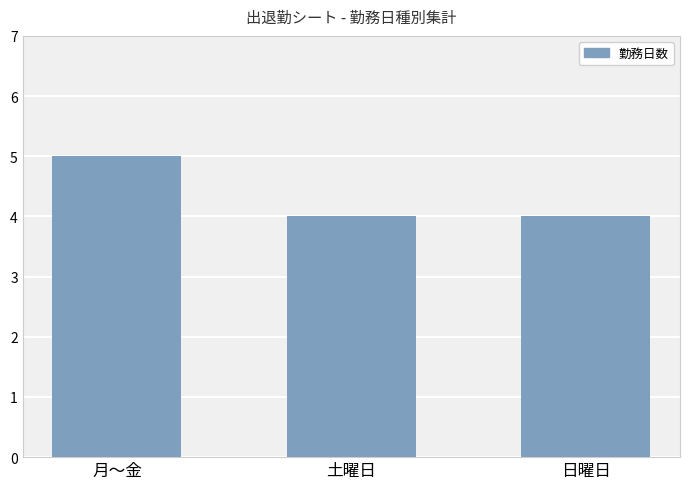

What value does the data have at 土曜日?

4